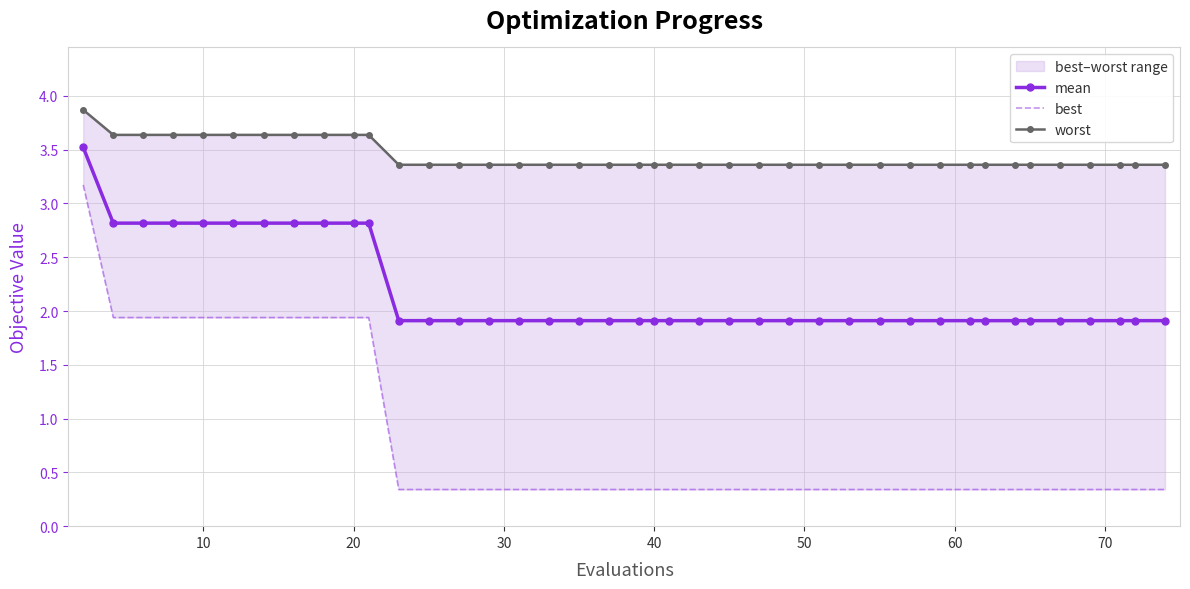

Does the chart have visible grid lines?

Yes